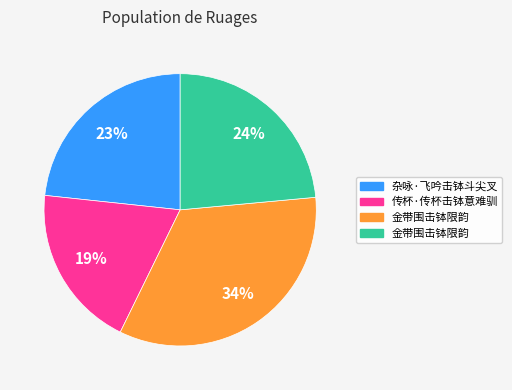

Is there a majority slice in this chart?

No